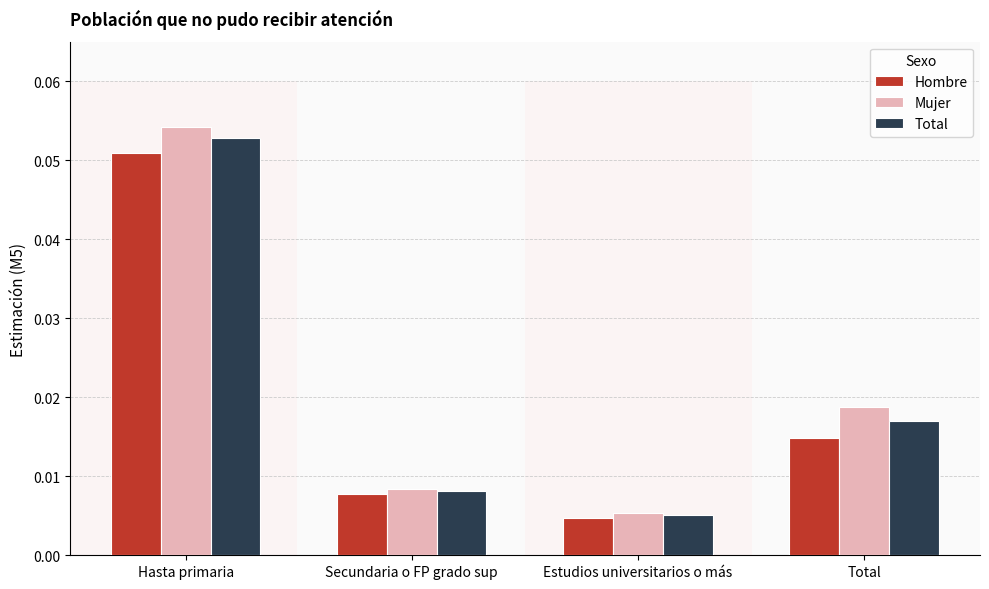

Are the bars horizontal?

No